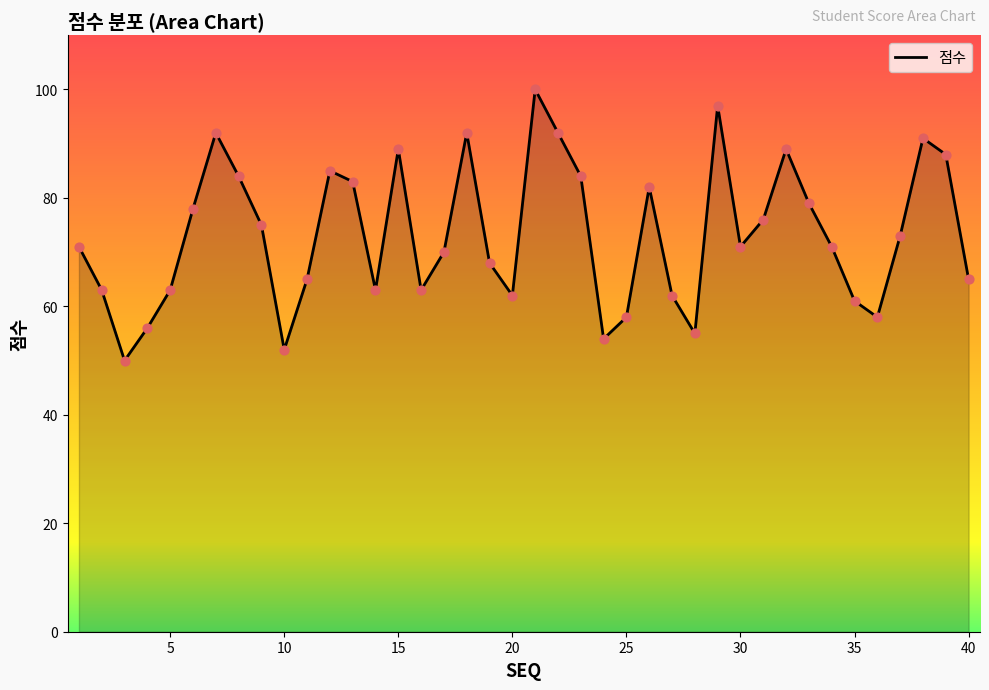

What is the maximum value shown in the chart?

100